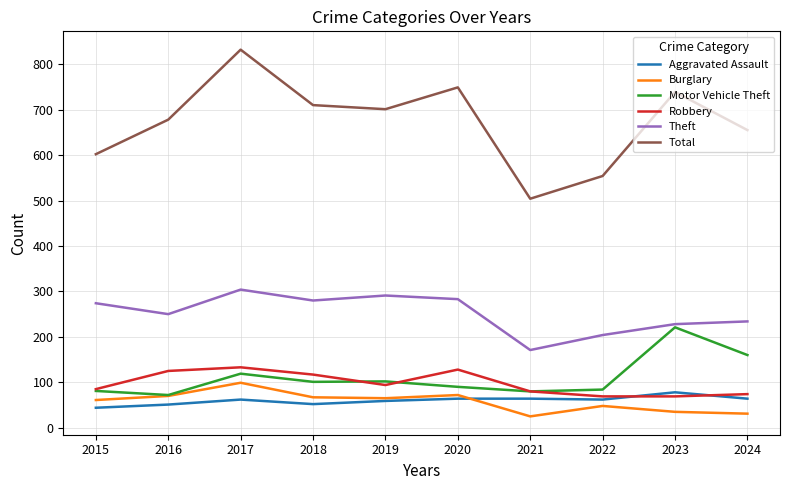

True or false: Theft and Total intersect in this chart.

False